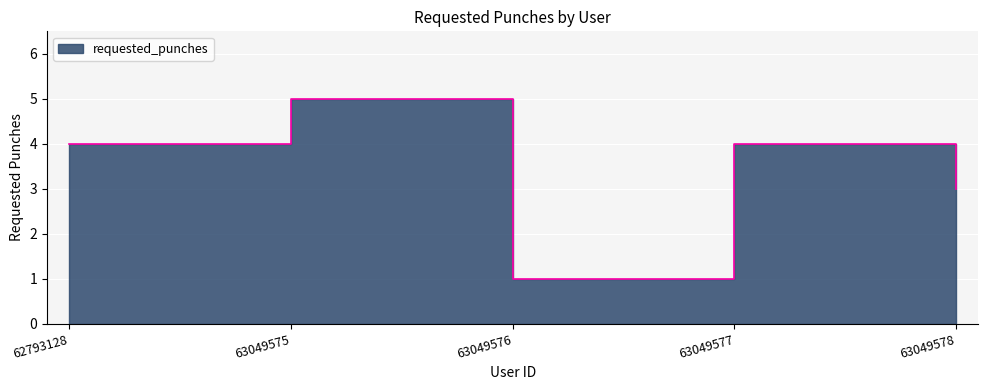

Which label corresponds to the smallest value in the chart?

63049576